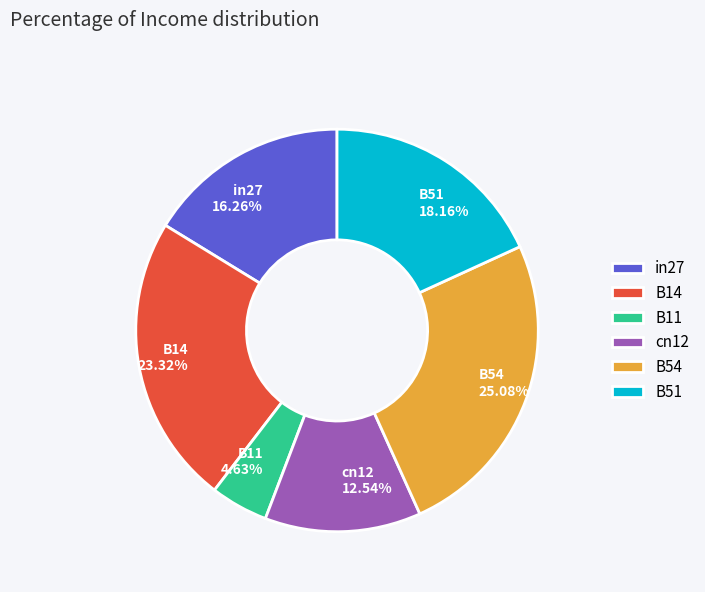

How many slices are in this pie chart?

6